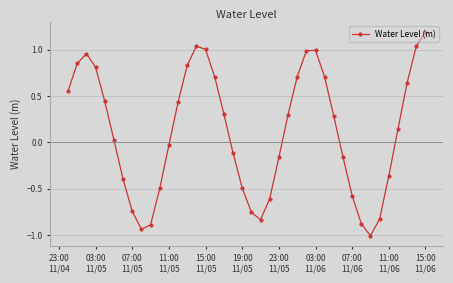

What is the difference between the maximum and second lowest values?

2.1